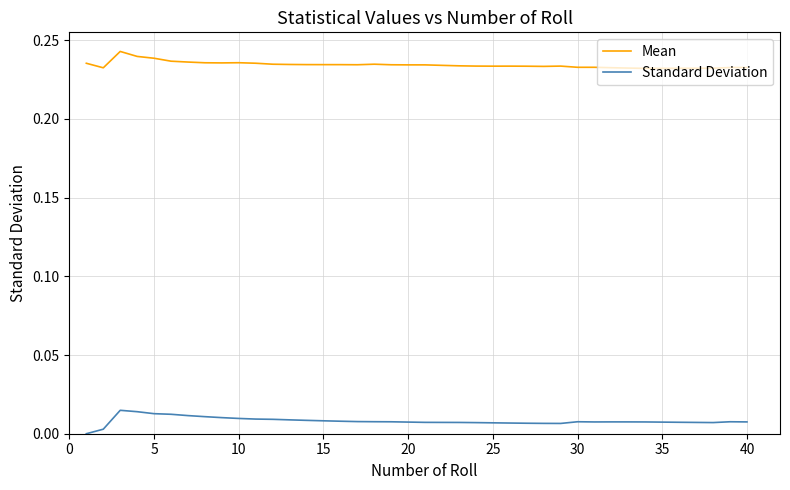

Which series has the largest total across all categories?

Mean